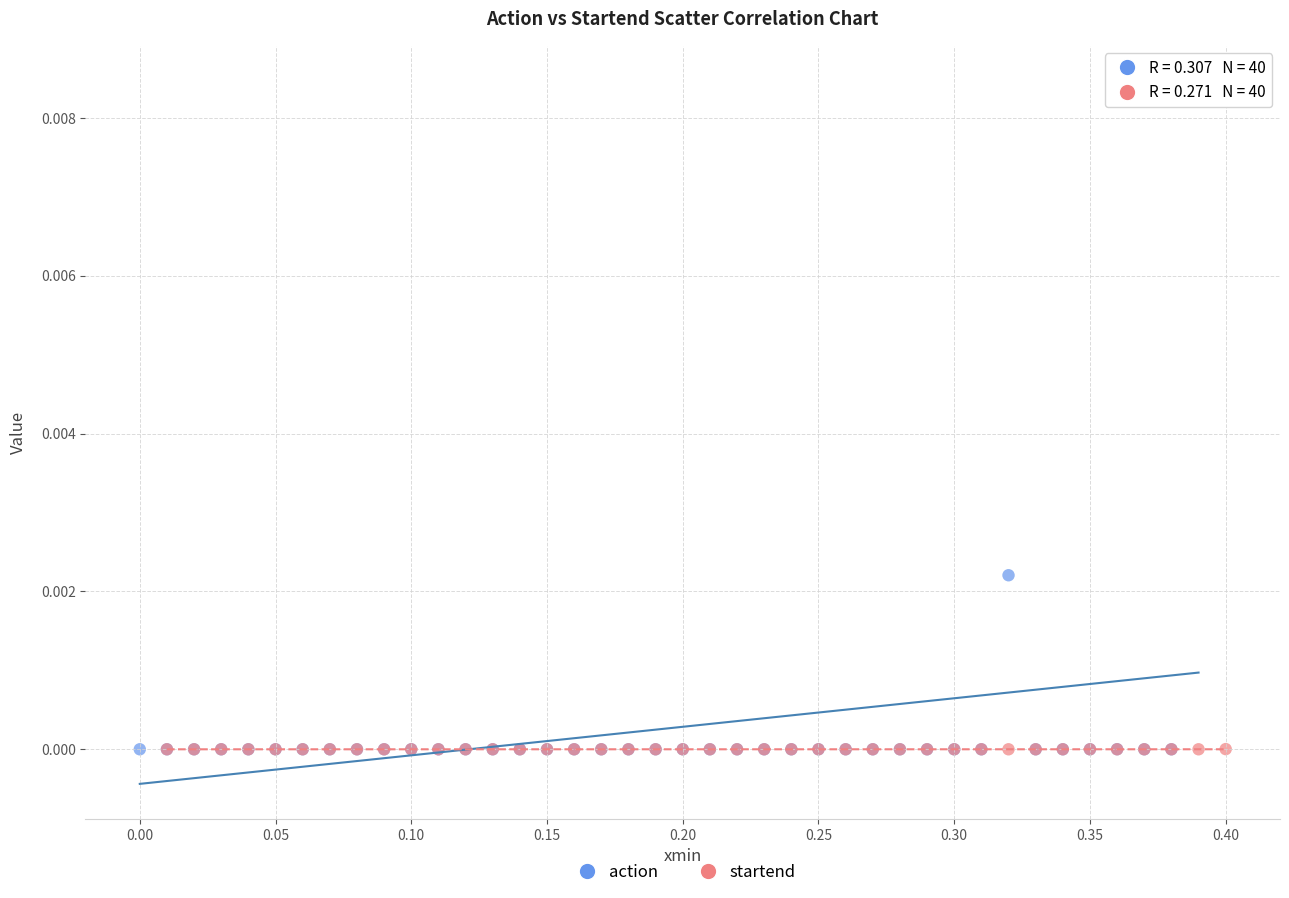

Which series has the largest Y range (max minus min)?

action